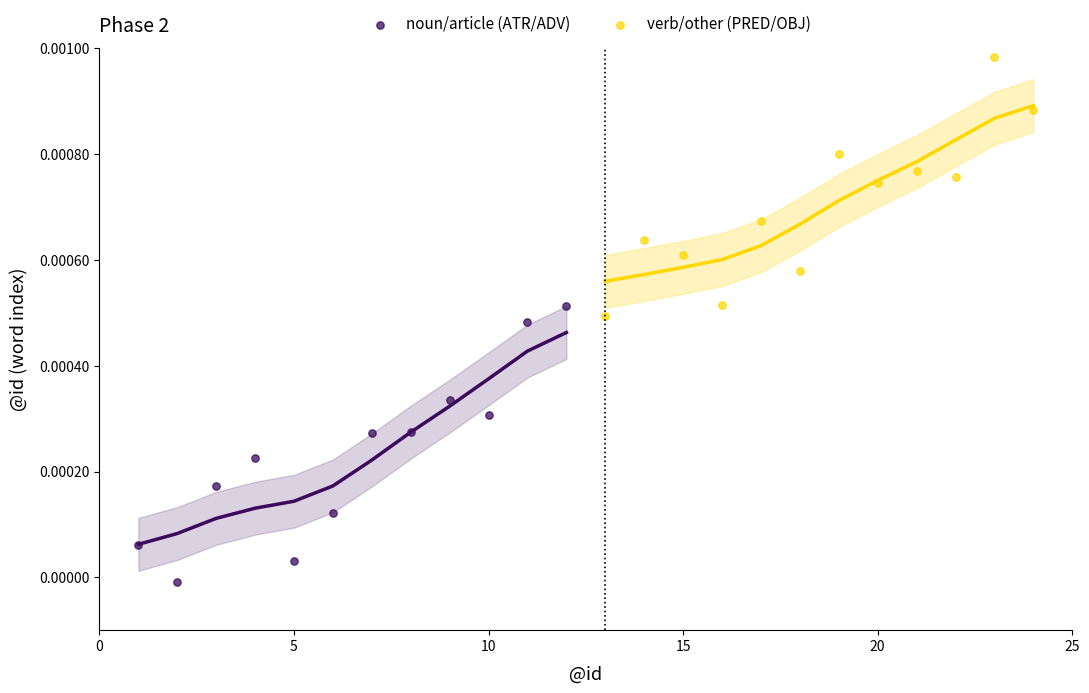

Which series contains the highest Y value?

verb/other (PRED/OBJ)